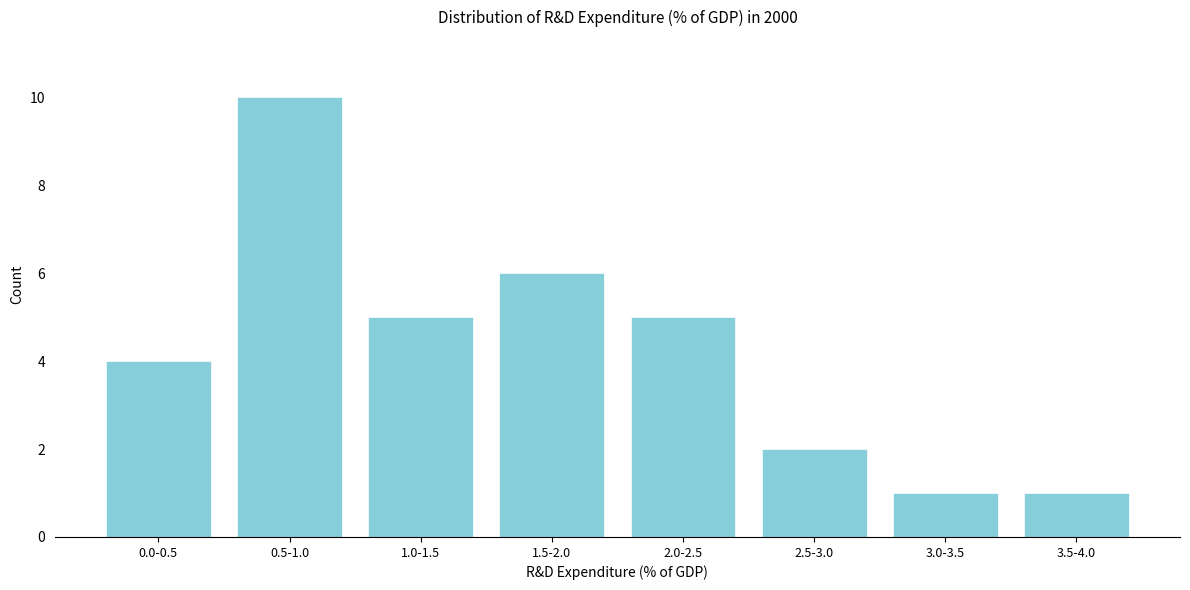

Reading right to left, transcribe all the data shown in this chart.

3.5-4.0=1	3.0-3.5=1	2.5-3.0=2	2.0-2.5=5	1.5-2.0=6	1.0-1.5=5	0.5-1.0=10	0.0-0.5=4